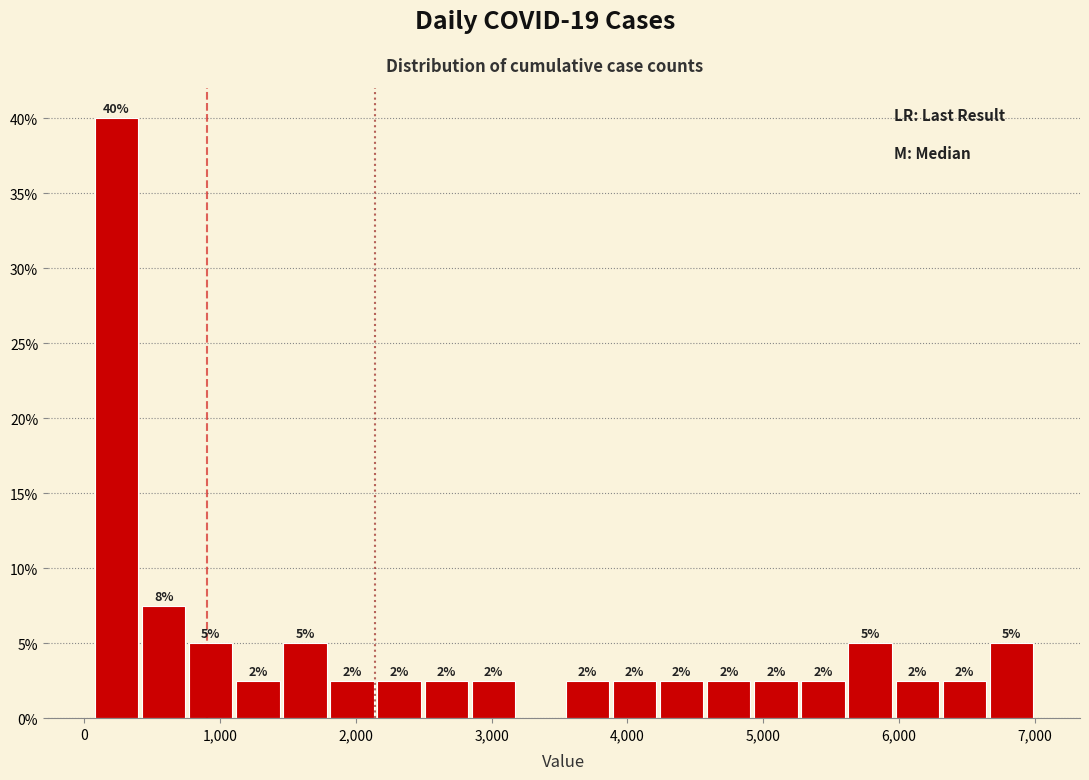

Around what value on the x-axis is the tallest bar? Give the approximate position of its centre, as read against the axis.

200